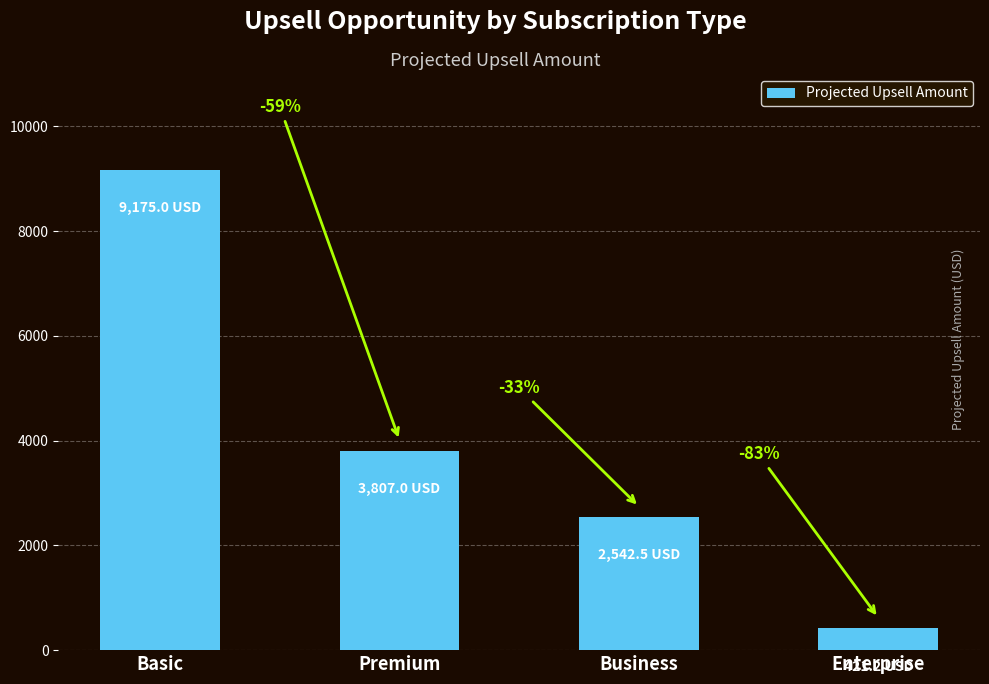

Reading right to left, extract all data points from this chart.

Enterprise=421.2	Business=2542.5	Premium=3807.0	Basic=9175.0